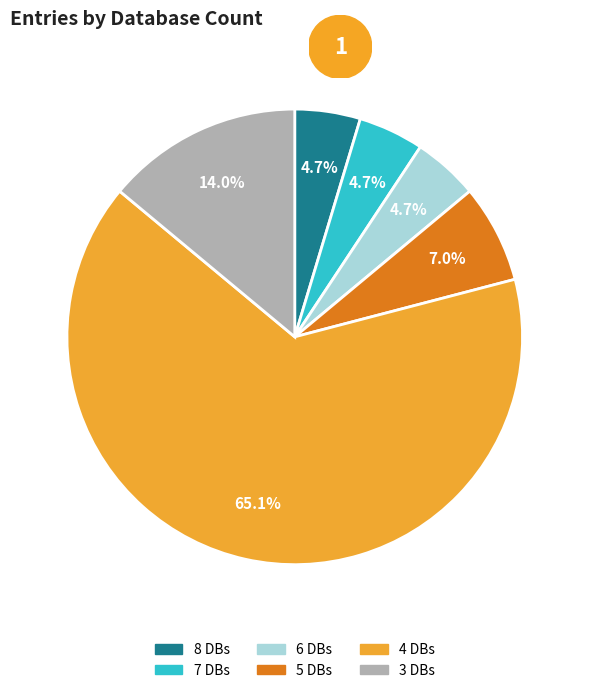

Is there a majority slice in this chart?

Yes